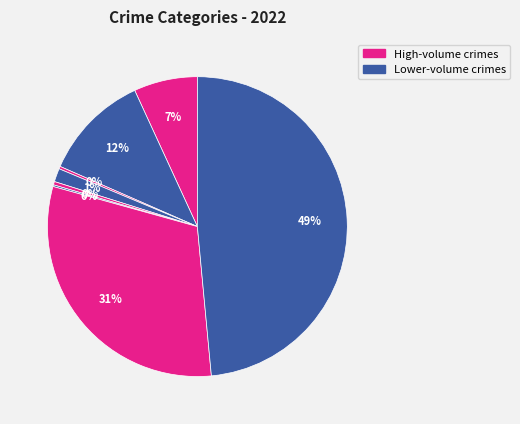

Rank the categories by value from highest to lowest.

Theft, Robbery, Aggravated Battery, Aggravated Assault, Criminal Sexual Assault, Homicide, Arson, Motor Vehicle Theft